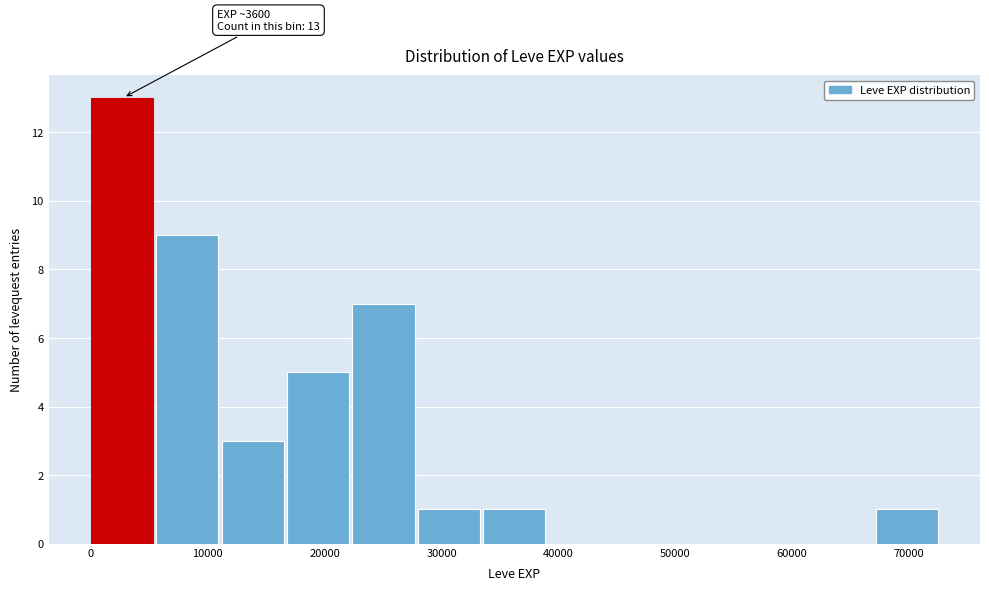

Over which range of the x-axis is the bar tallest?

0 to 6000